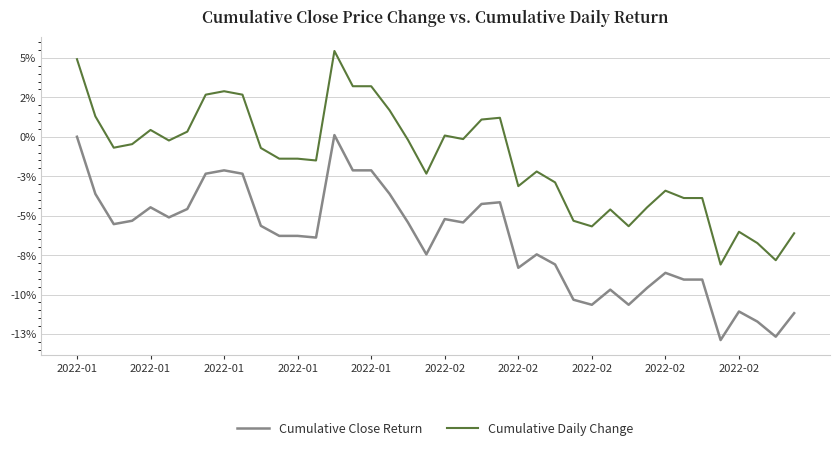

What is the label of the 1st point from the right?

39